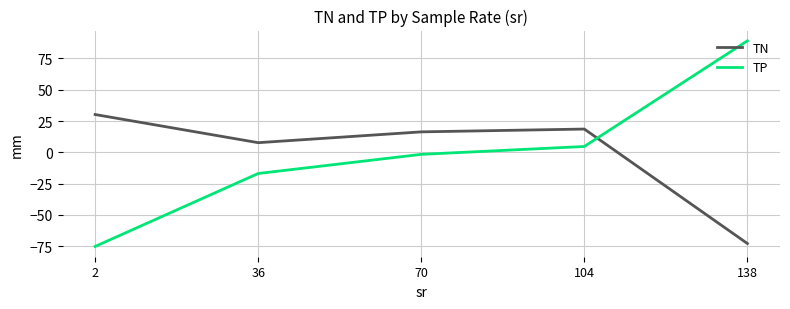

Rank the series at 36 from highest to lowest value.

TN, TP